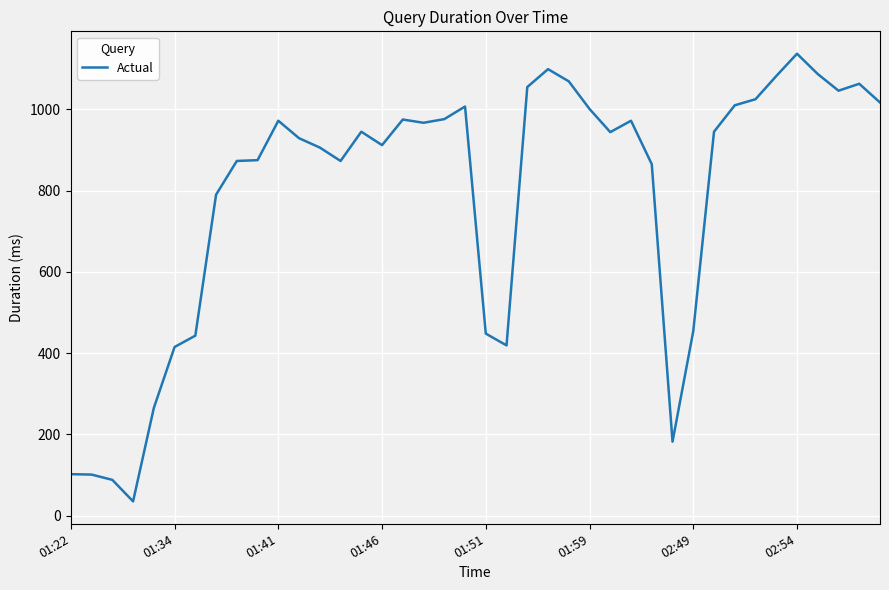

What is the difference between the maximum and minimum values?

1102